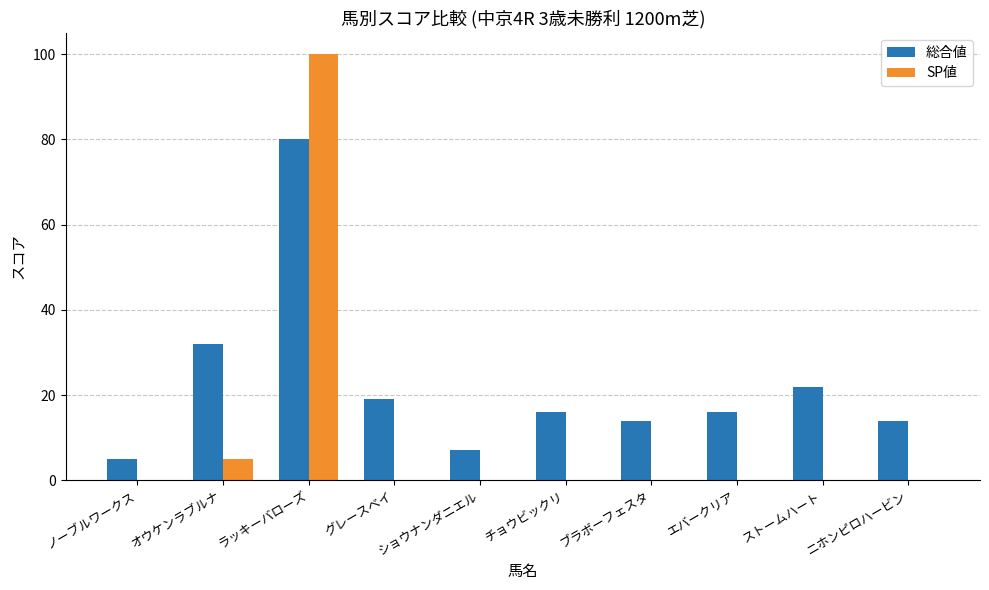

Is it true that 総合値 equals 6 at ニホンピロハービン?

False